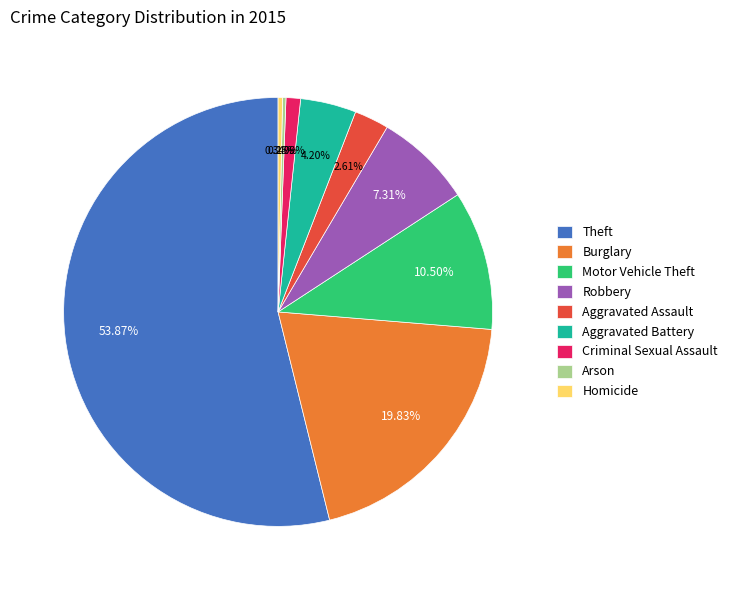

Is it true that Aggravated Battery is 4% of the pie?

True